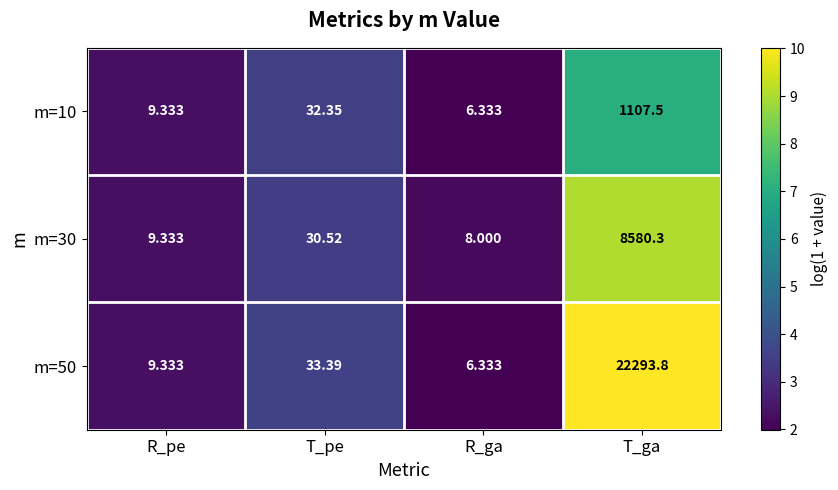

List the labels in order of m=30 value, smallest first.

R_ga, R_pe, T_pe, T_ga